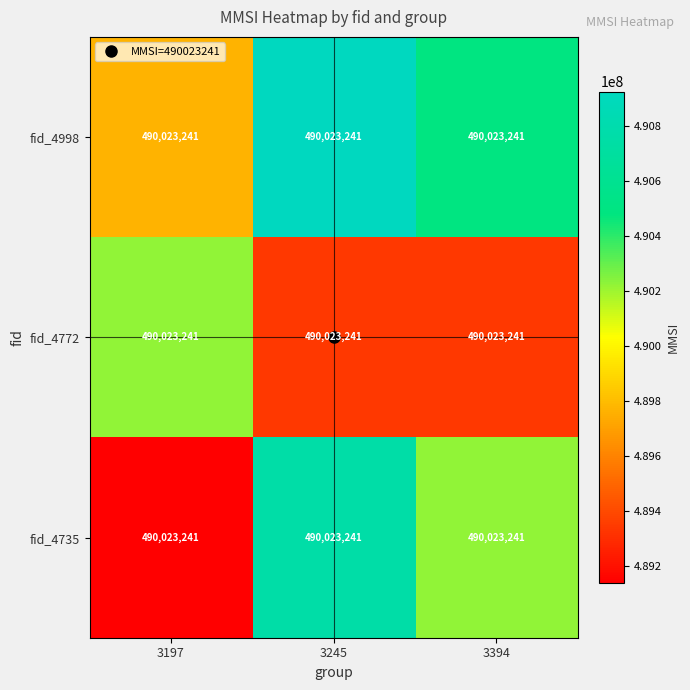

Where is fid_4998 nearest to the value 490348495?

3394